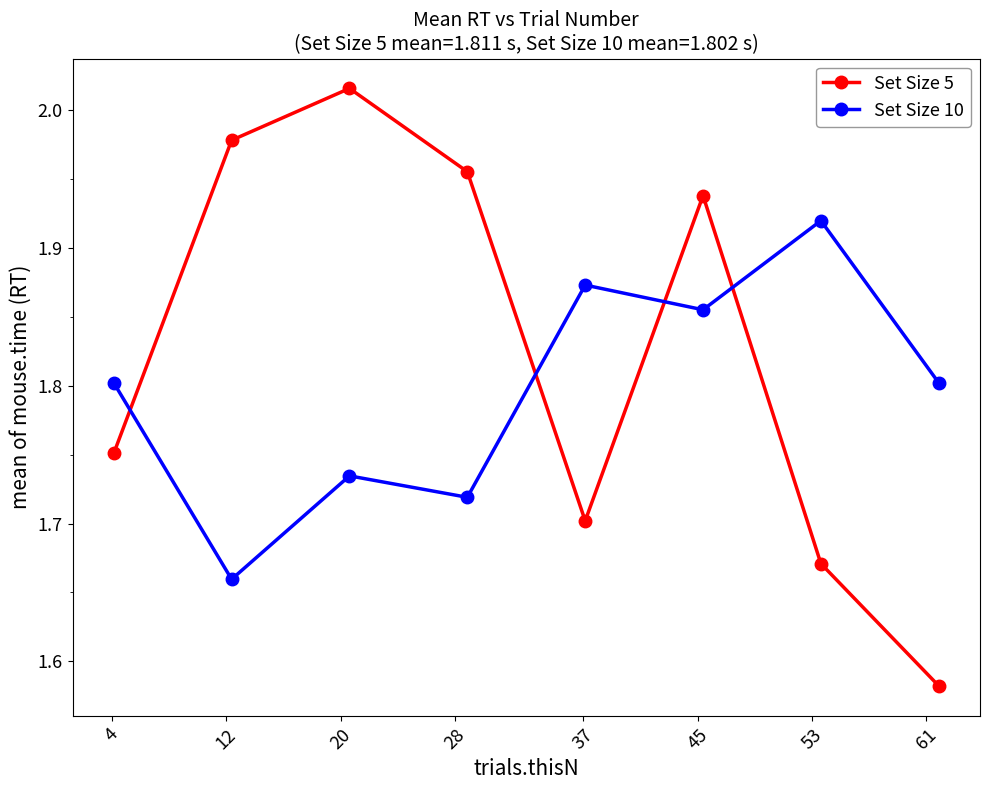

How many intersections are there between Set Size 5 and Set Size 10?

4